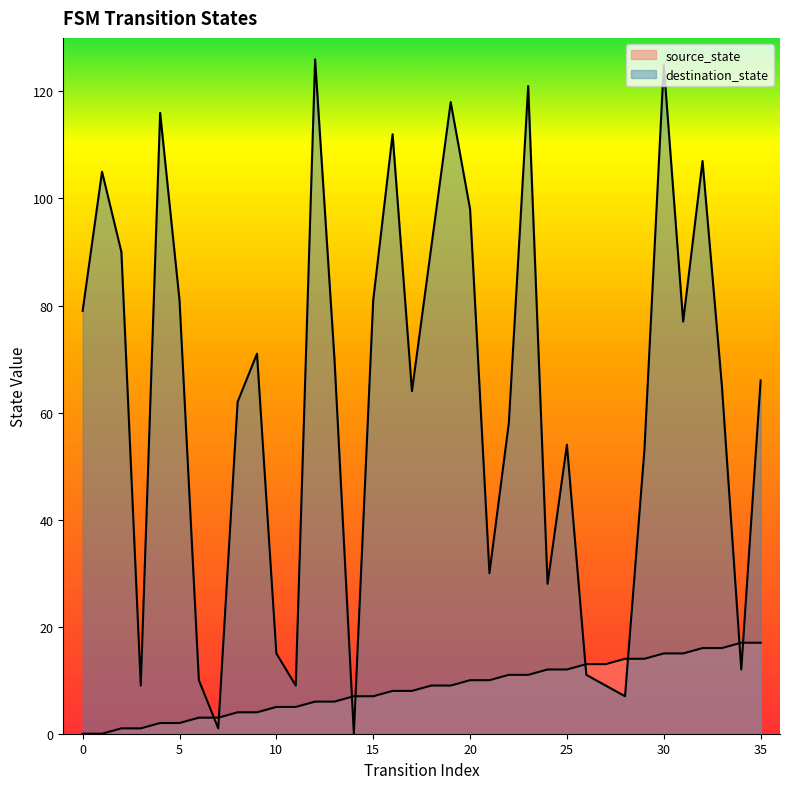

Reading right to left, what are all the values shown in this chart?

source_state: 17	17	16	16	15	15	14	14	13	13	12	12	11	11	10	10	9	9	8	8	7	7	6	6	5	5	4	4	3	3	2	2	1	1	0	0
destination_state: 66	12	65	107	77	125	53	7	9	11	54	28	121	58	30	98	118	91	64	112	81	0	70	126	9	15	71	62	1	10	81	116	9	90	105	79